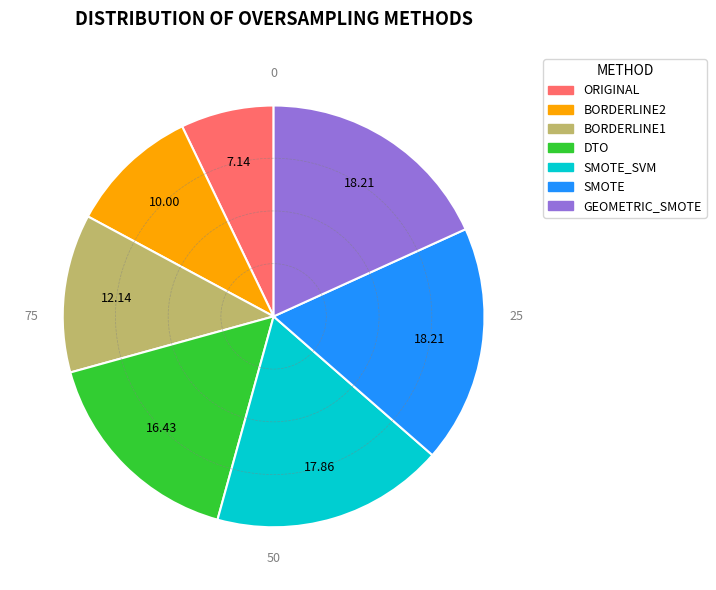

Does any single category account for the majority?

No